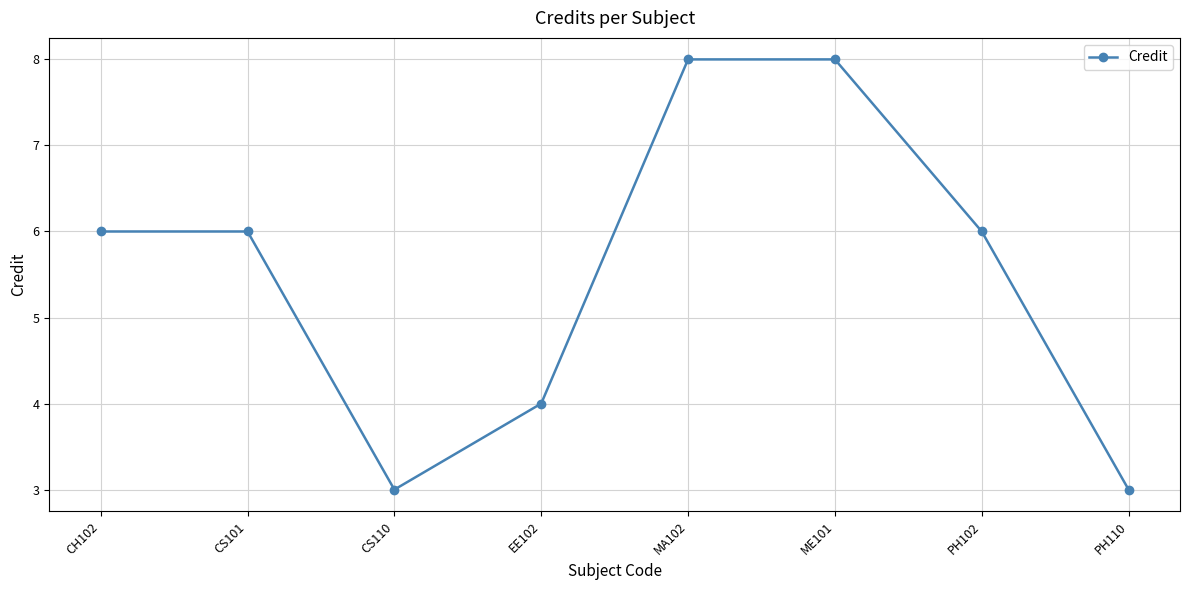

Approximately how many times larger is the value at EE102 compared to CS110?

1.3